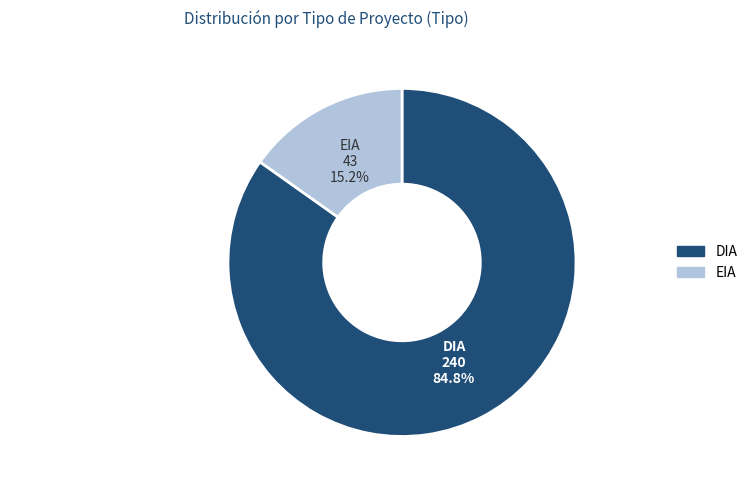

True or false: DIA accounts for 85% of the total.

True